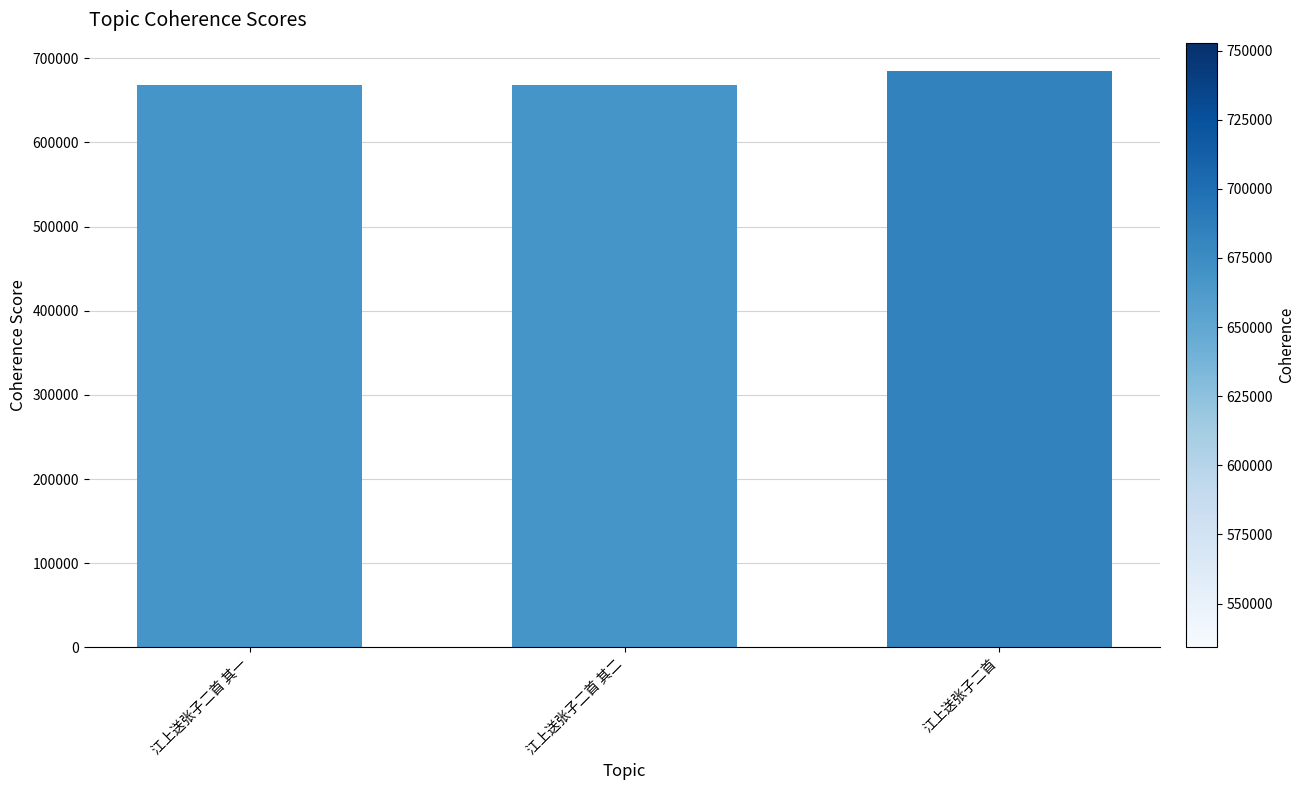

What is the smallest value displayed?

667726